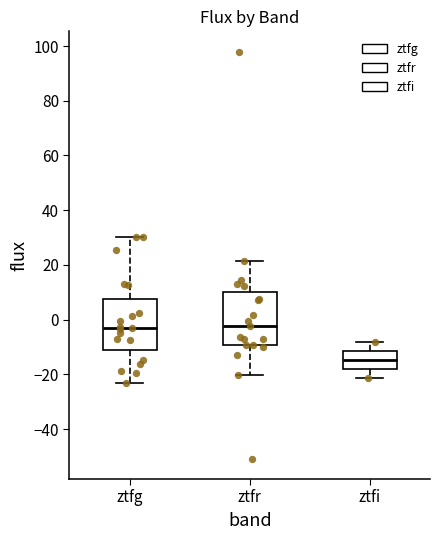

Reading left to right, read every box against the y-axis: the position of its median line, the range the box covers, and the ends of its whiskers. The values are not printed on the chart, so give them approximately, as read against the axis.

ztfg: median -4, box -12 to 8, whiskers -24 to 30
ztfr: median -2, box -10 to 10, whiskers -20 to 22
ztfi: median -14, box -18 to -12, whiskers -22 to -8